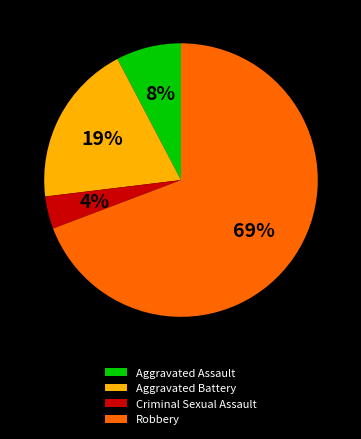

What is the ratio of the value at Aggravated Battery to the value at Robbery?

0.3